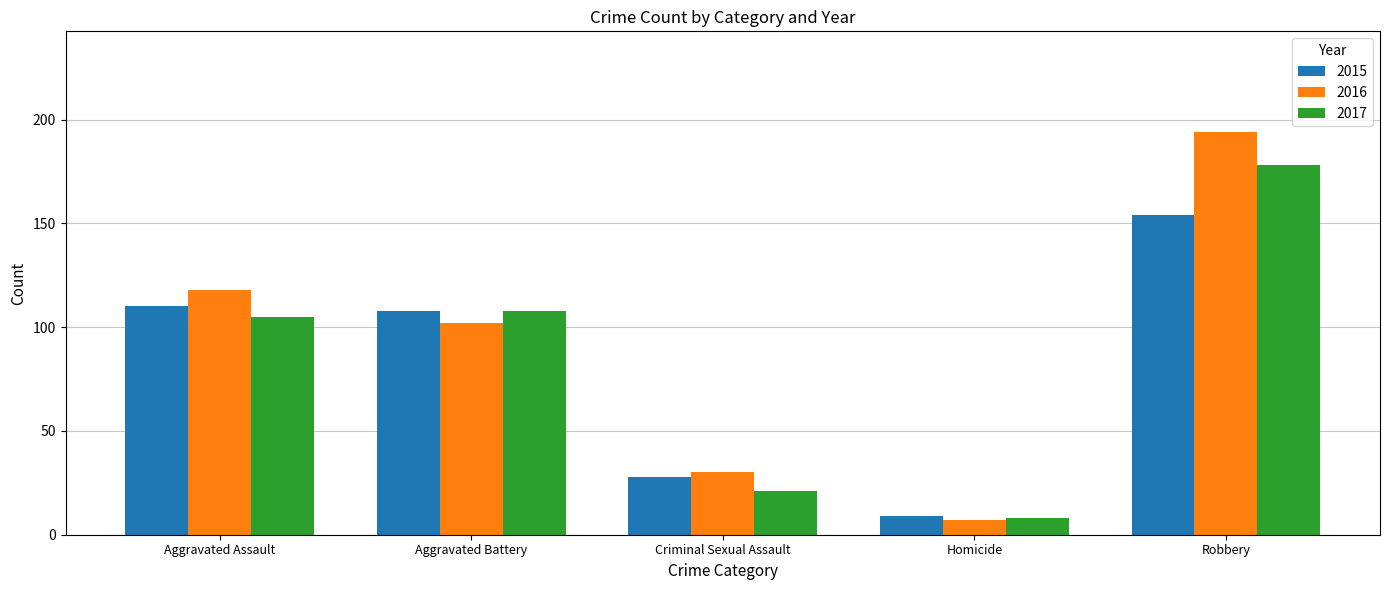

How many series are shown in this chart?

3